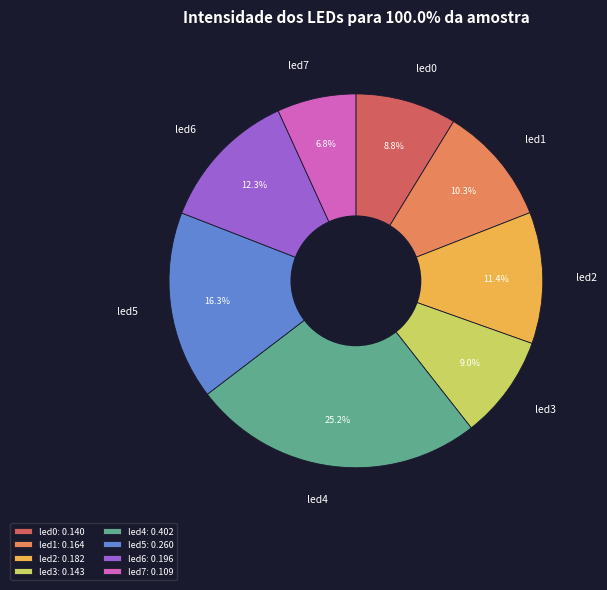

What portion of the pie excludes led5?

83.7%